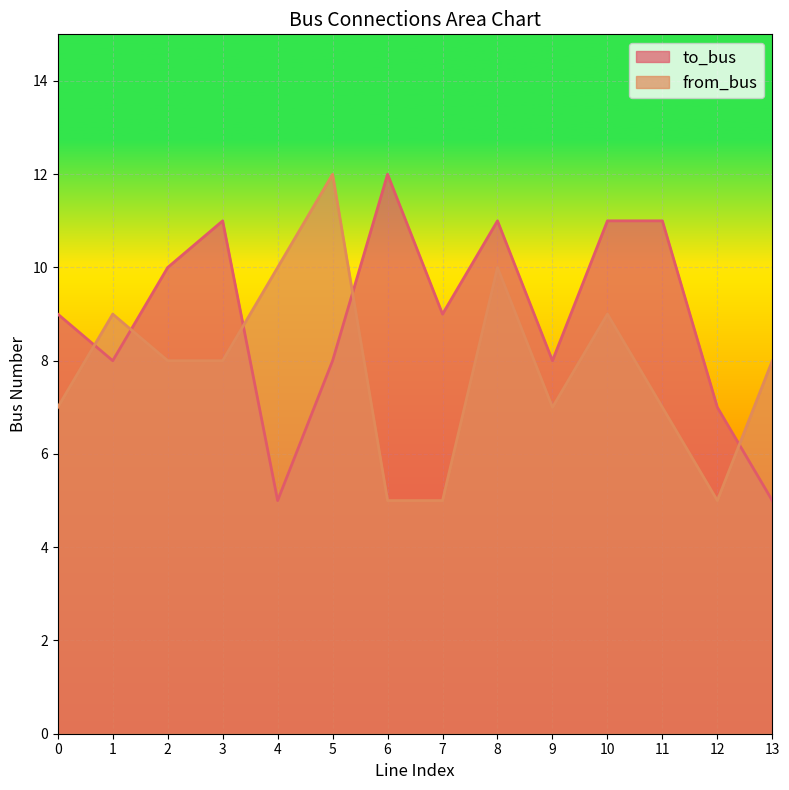

What are all the series names shown in the legend?

to_bus, from_bus